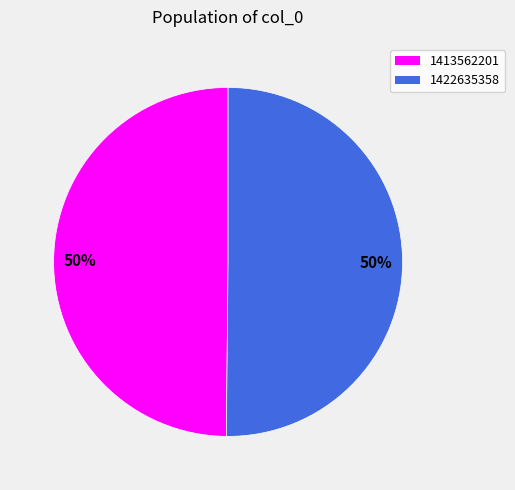

Is the sum of 1422635358 and 1413562201 greater than half?

Yes